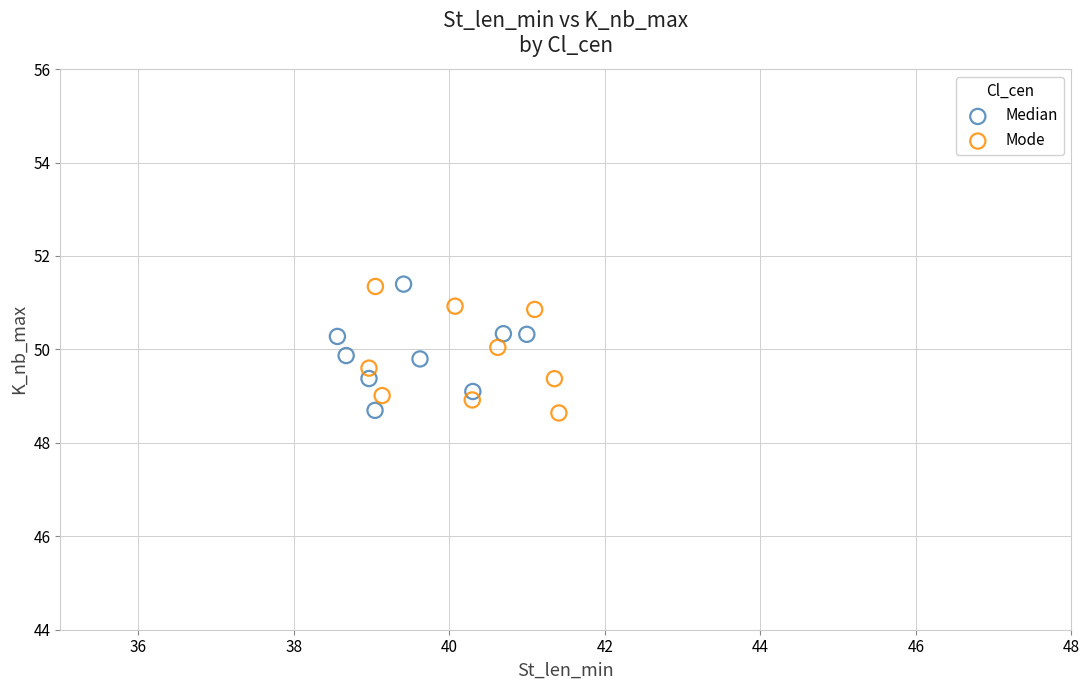

What are all the series names shown in the legend?

Median, Mode